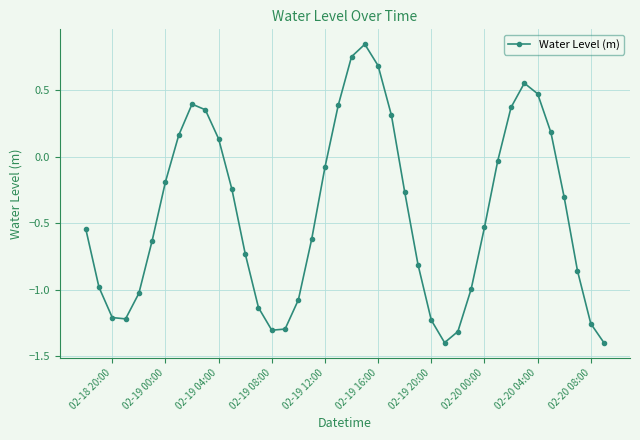

How many points are higher than both their immediate neighbors (excluding endpoints)?

3